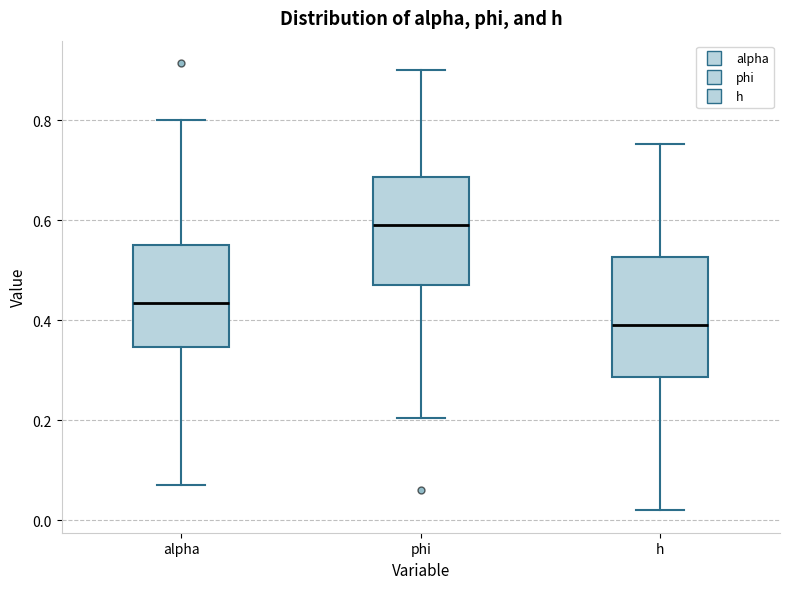

Reading left to right, read every box against the y-axis: the position of its median line, the range the box covers, and the ends of its whiskers. The values are not printed on the chart, so give them approximately, as read against the axis.

alpha: median 0.44, box 0.34 to 0.54, whiskers 0.08 to 0.80
phi: median 0.58, box 0.48 to 0.68, whiskers 0.20 to 0.90
h: median 0.40, box 0.28 to 0.52, whiskers 0.02 to 0.76